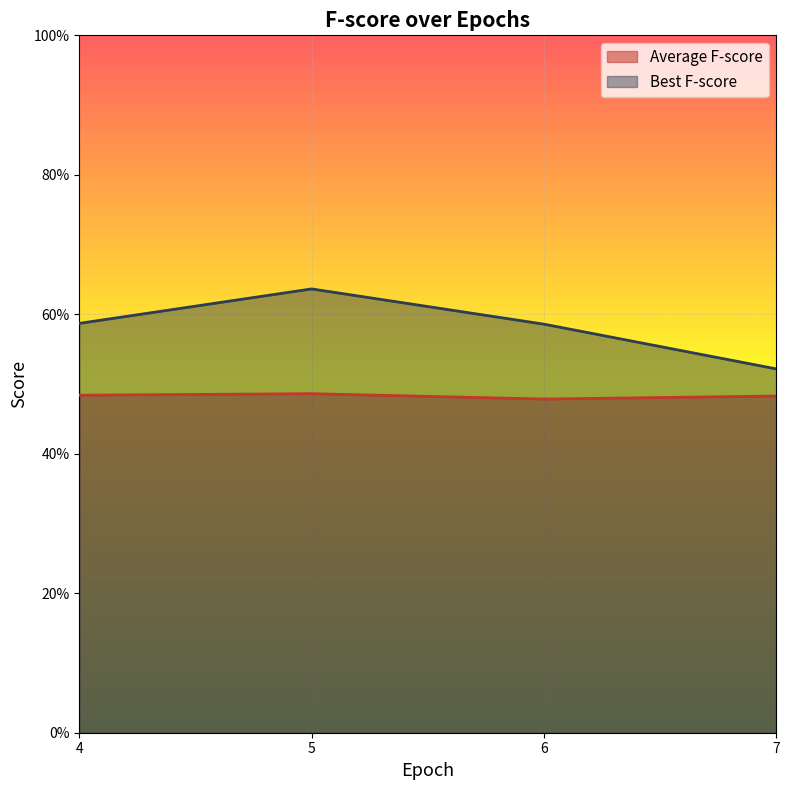

Does the chart display data point markers on the line(s)?

No